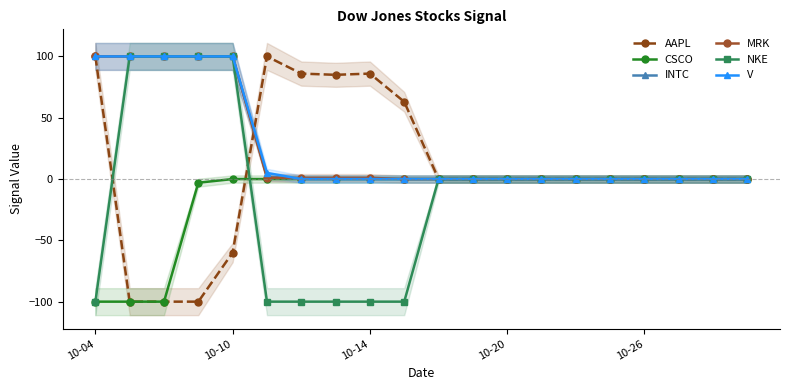

Reading left to right, what are all the values shown in this chart?

AAPL: 100	-100	-100	-100	-60	100	86	85	86	63	0	0	0	0	0	0	0	0	0	0
CSCO: -100	-100	-100	-3	0	0	0	0	0	0	0	0	0	0	0	0	0	0	0	0
INTC: 100	100	100	100	100	2	0	0	0	0	0	0	0	0	0	0	0	0	0	0
MRK: 100	100	100	100	100	1	1	1	1	0	0	0	0	0	0	0	0	0	0	0
NKE: -100	100	100	100	100	-100	-100	-100	-100	-100	0	0	0	0	0	0	0	0	0	0
V: 100	100	100	100	100	5	0	0	0	0	0	0	0	0	0	0	0	0	0	0